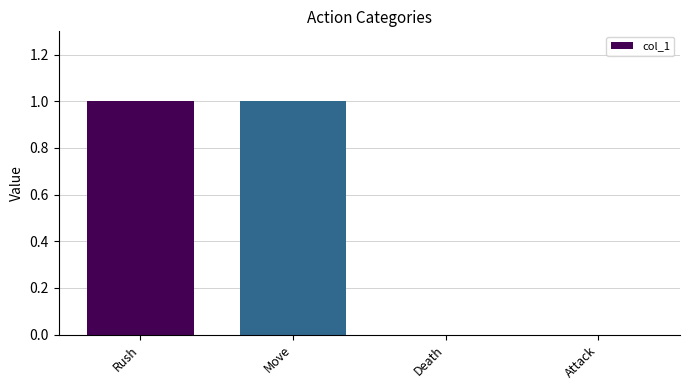

Reading left to right, transcribe all the data shown in this chart.

Rush=1	Move=1	Death=0	Attack=0